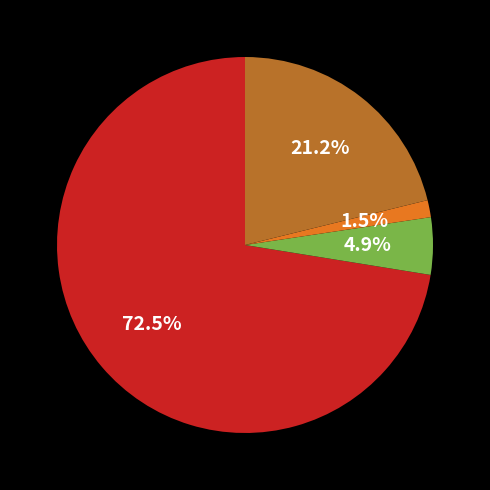

To the nearest percent, what is the average slice percentage?

25%